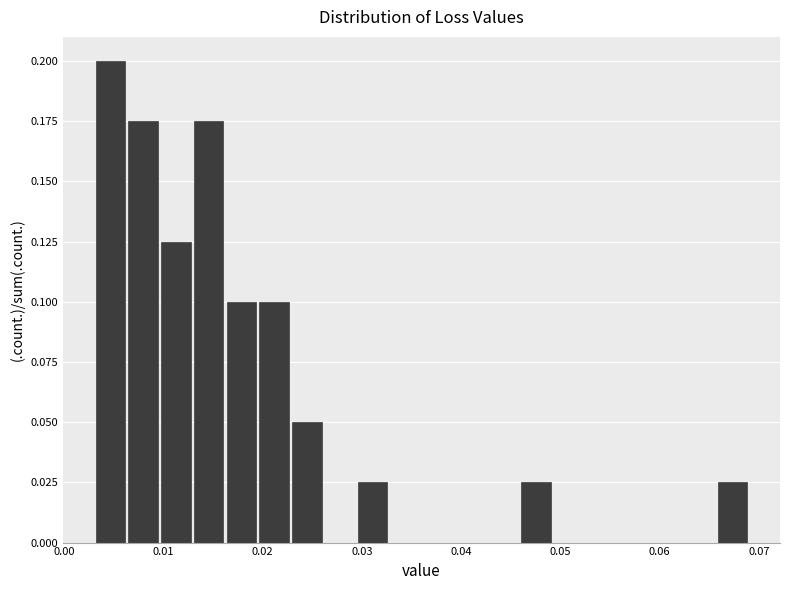

Around what value on the x-axis is the tallest bar? Give the approximate position of its centre, as read against the axis.

0.005